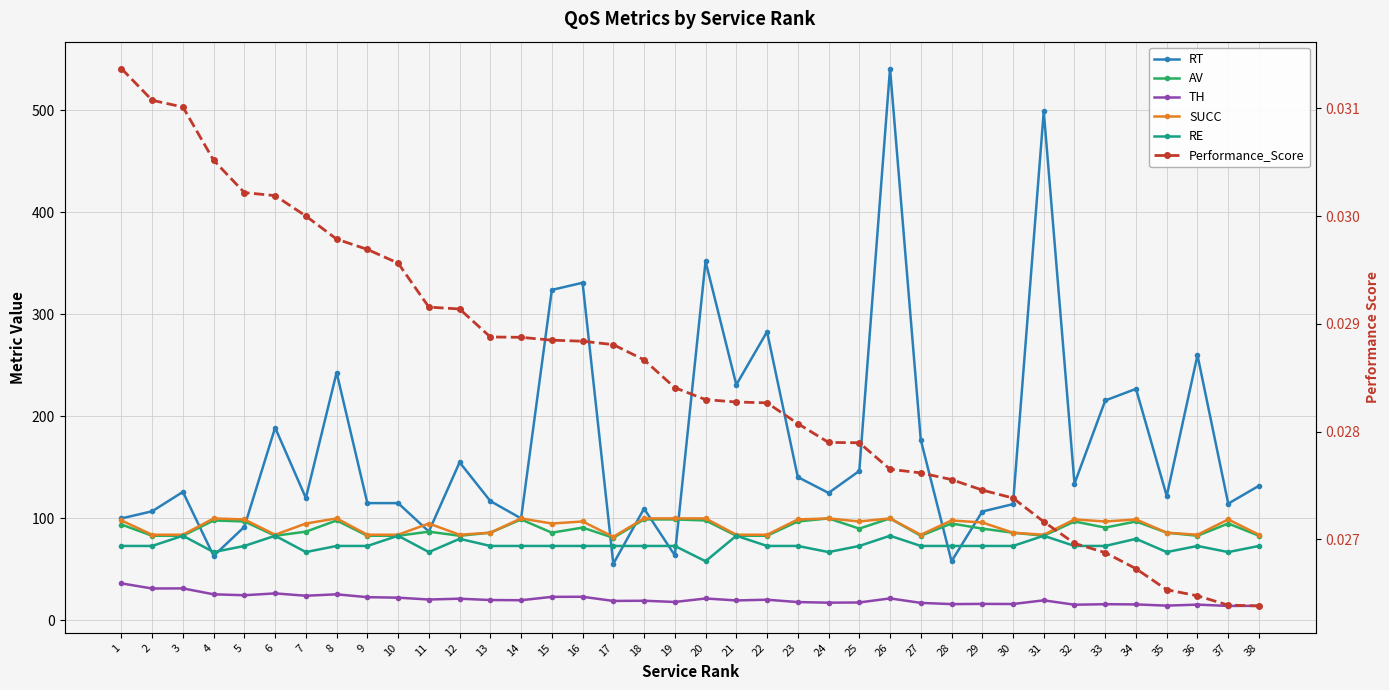

True or false: TH and AV intersect in this chart.

False